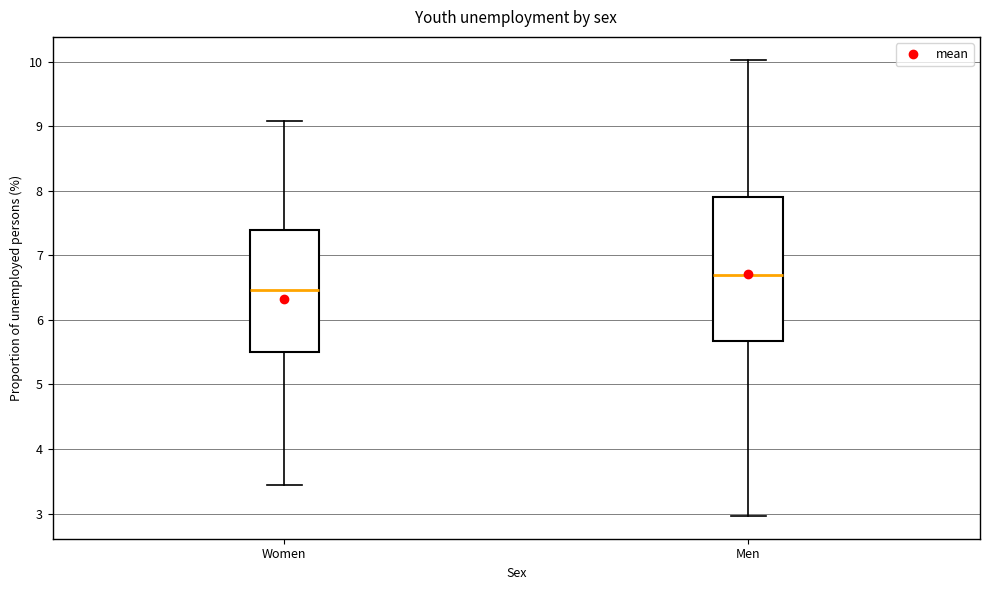

Which box's median line is the lowest?

Women